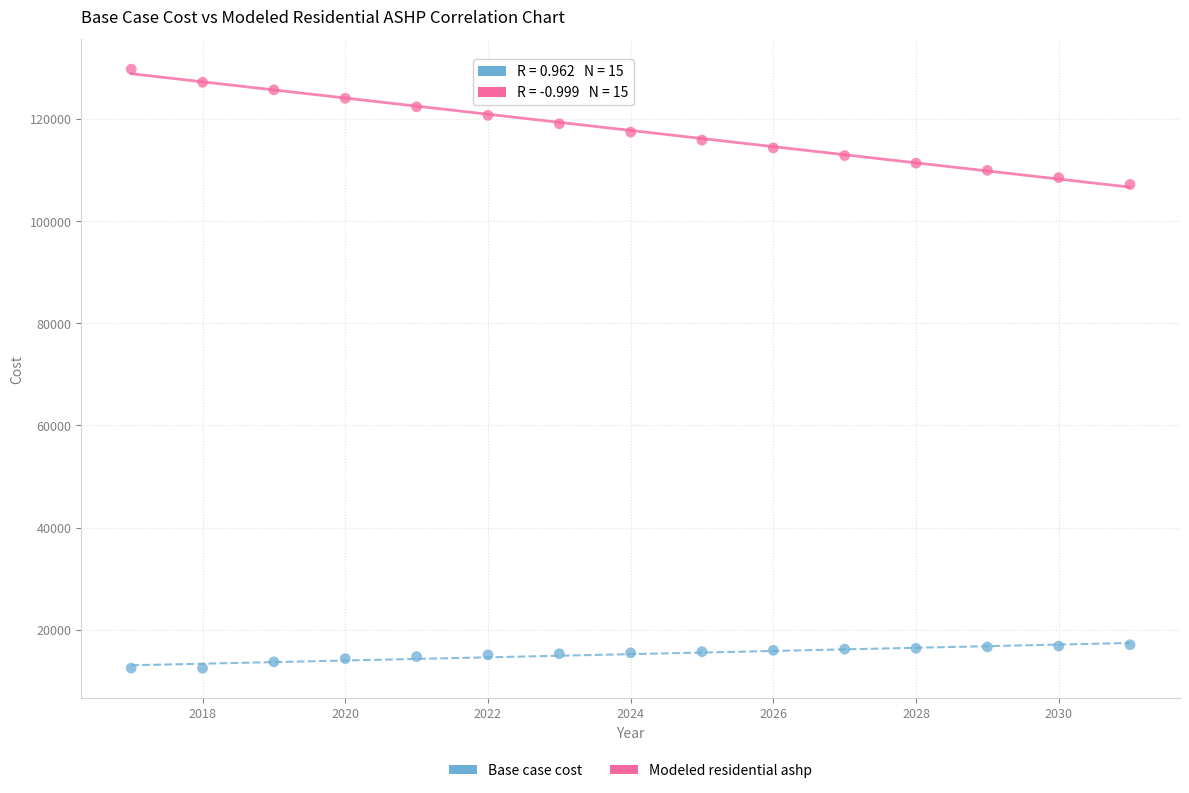

Across all series, what Y value is closest to 71101?

107178.3